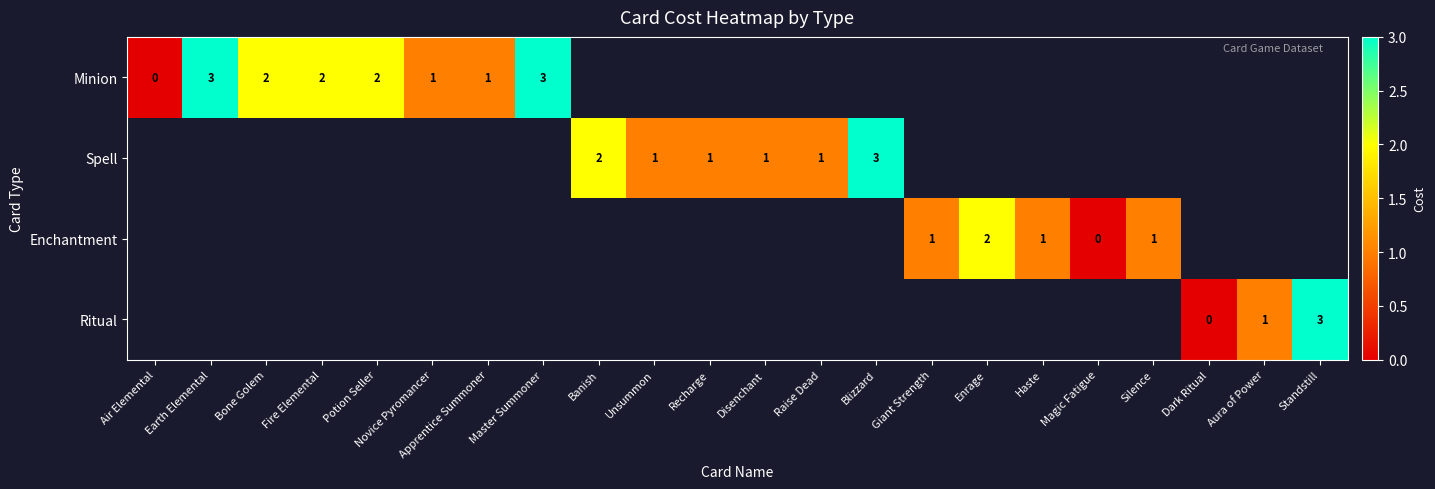

The Enchantment series shows 1 at Silence. True or false?

True